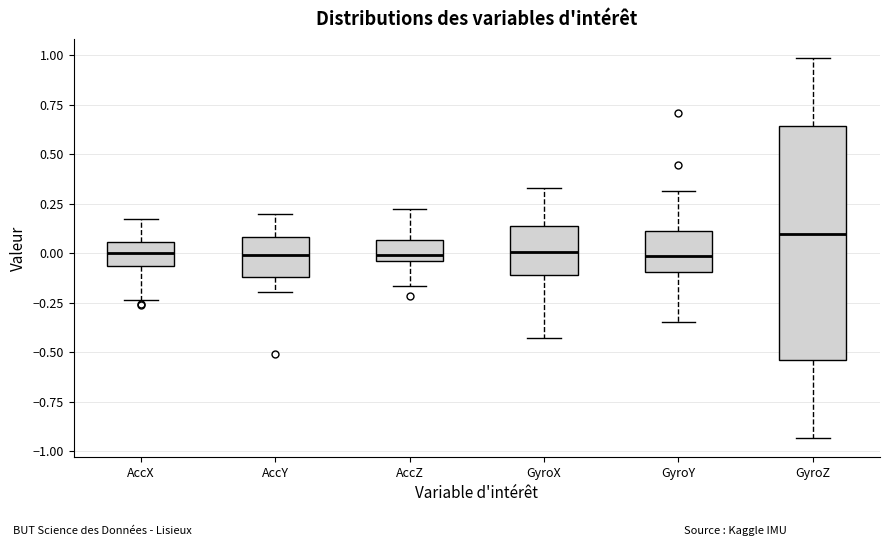

Reading left to right, read every box against the y-axis: the position of its median line, the range the box covers, and the ends of its whiskers. The values are not printed on the chart, so give them approximately, as read against the axis.

AccX: median 0.00, box -0.05 to 0.05, whiskers -0.25 to 0.15
AccY: median 0.00, box -0.10 to 0.10, whiskers -0.20 to 0.20
AccZ: median 0.00, box -0.05 to 0.05, whiskers -0.15 to 0.20
GyroX: median 0.00, box -0.10 to 0.15, whiskers -0.45 to 0.35
GyroY: median 0.00, box -0.10 to 0.10, whiskers -0.35 to 0.30
GyroZ: median 0.10, box -0.55 to 0.65, whiskers -0.95 to 1.00